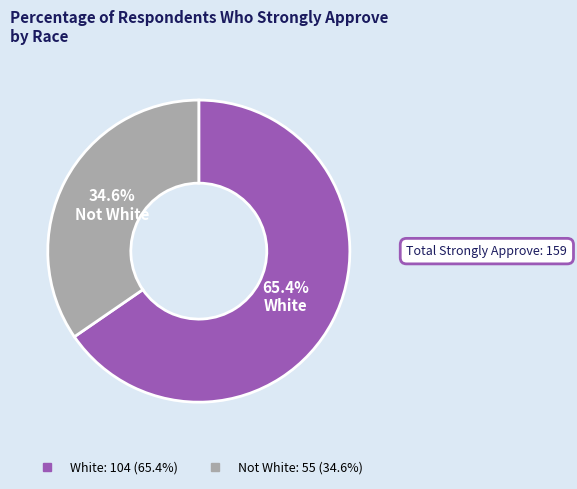

Which category accounts for the majority?

White